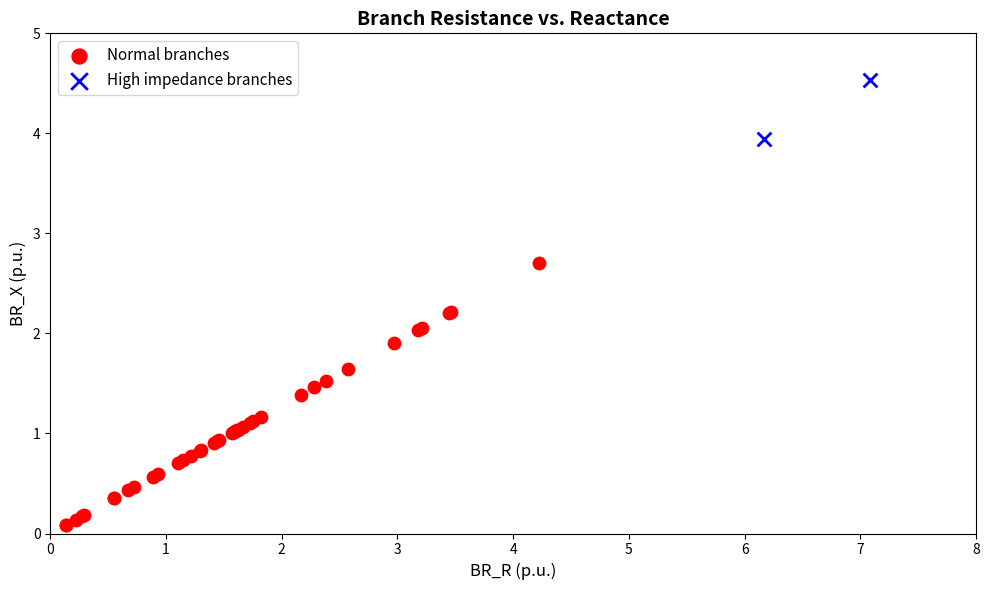

Which series contains the highest Y value?

High impedance branches